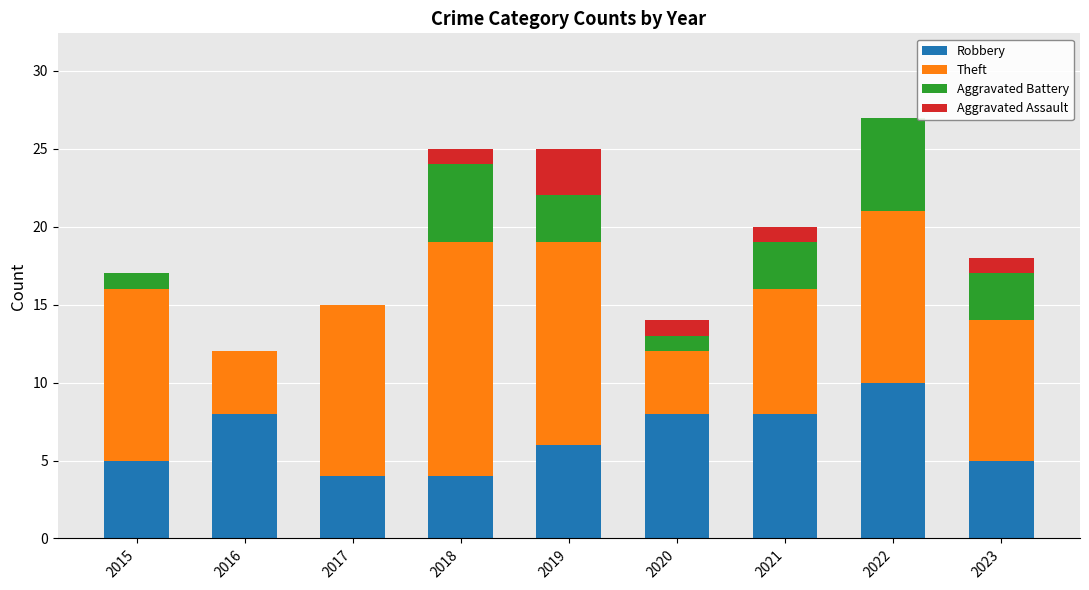

What are all the series names shown in the legend?

Robbery, Theft, Aggravated Battery, Aggravated Assault